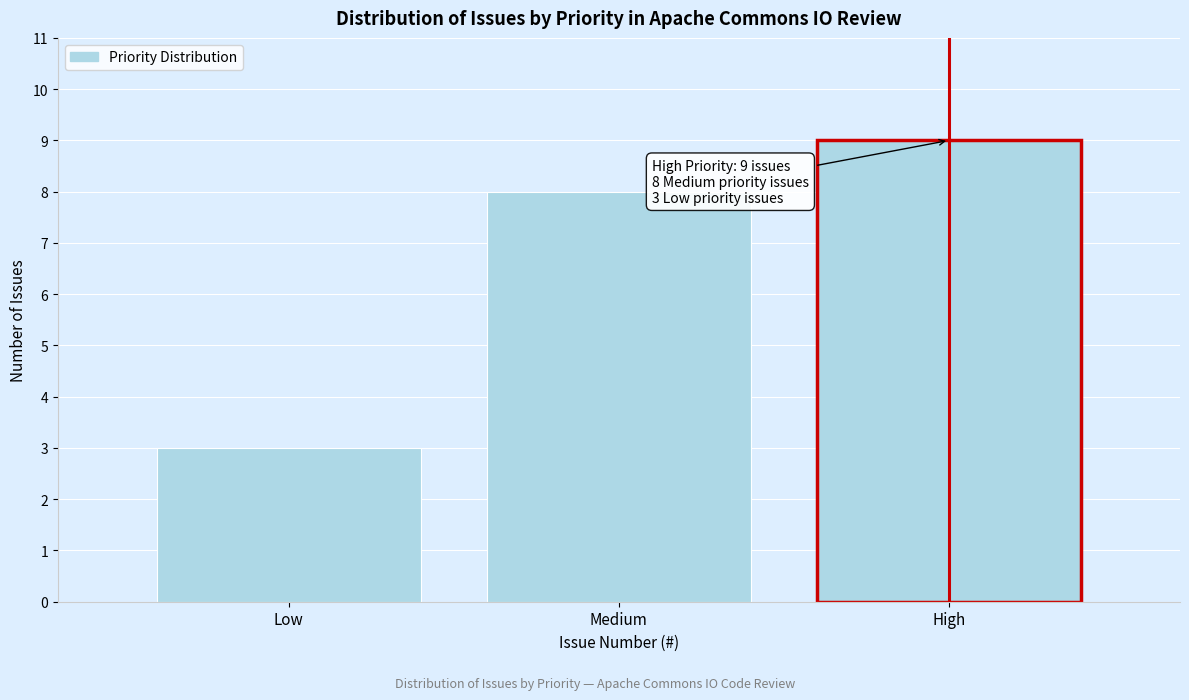

Reading left to right, list all the values displayed in this chart.

Low=3	Medium=8	High=9